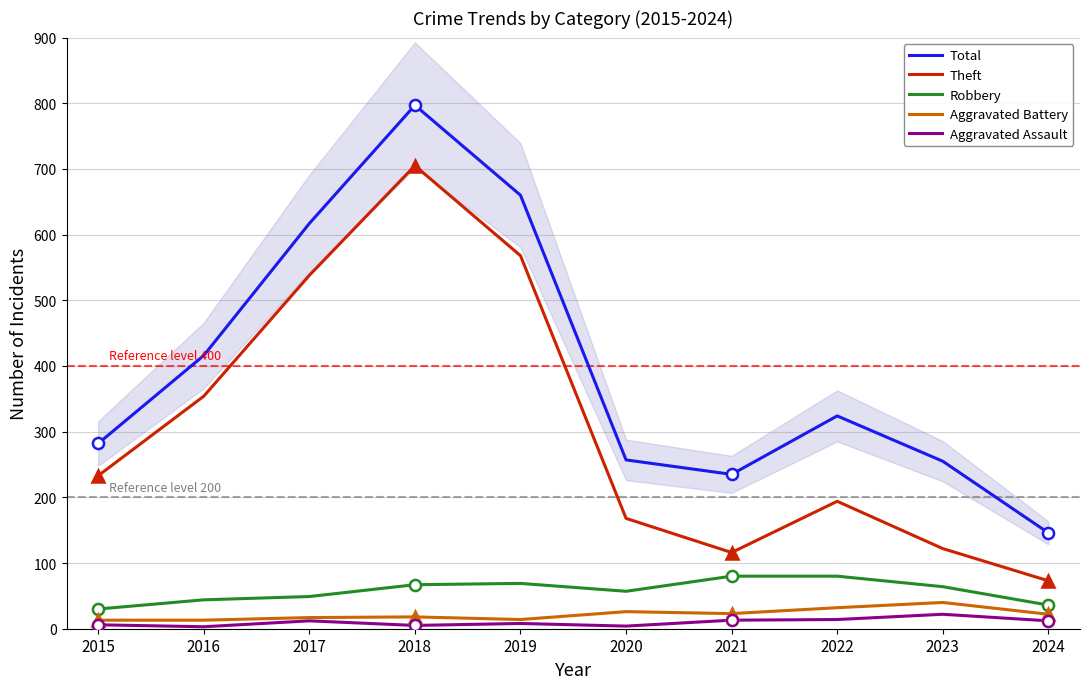

Reading left to right, what are all the values shown in this chart?

Total: 2015=282	2016=416	2017=617	2018=797	2019=660	2020=257	2021=235	2022=324	2023=255	2024=146
Theft: 2015=233	2016=354	2017=538	2018=705	2019=568	2020=168	2021=116	2022=194	2023=122	2024=73
Robbery: 2015=30	2016=44	2017=49	2018=67	2019=69	2020=57	2021=80	2022=80	2023=64	2024=36
Aggravated Battery: 2015=13	2016=13	2017=17	2018=18	2019=14	2020=26	2021=23	2022=32	2023=40	2024=22
Aggravated Assault: 2015=6	2016=3	2017=12	2018=5	2019=8	2020=4	2021=13	2022=14	2023=22	2024=12